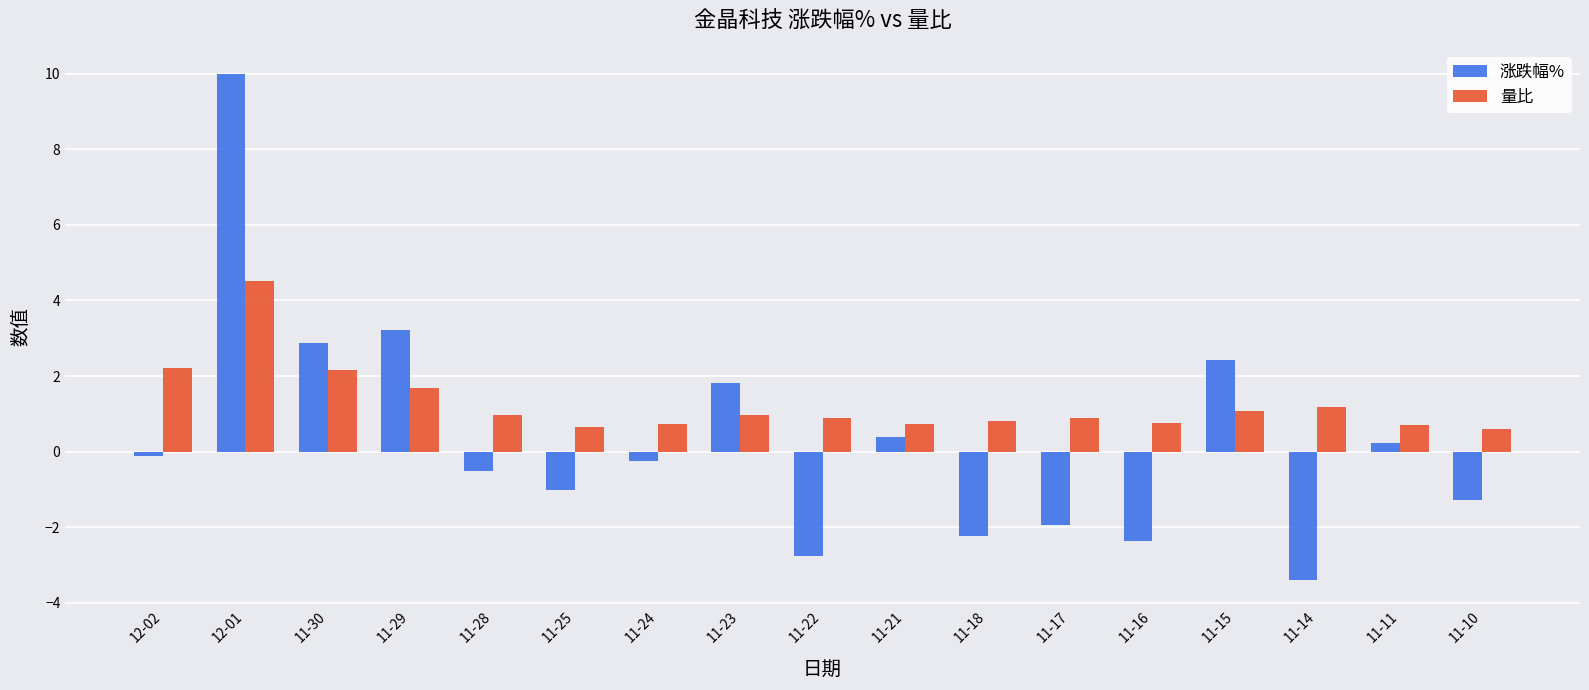

Which series has the largest range (max minus min)?

涨跌幅%